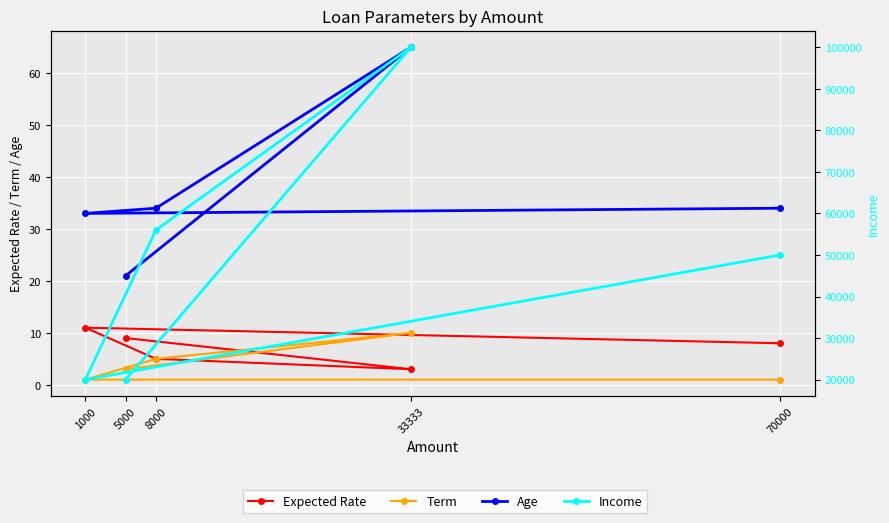

How many categories are shown in the chart?

5